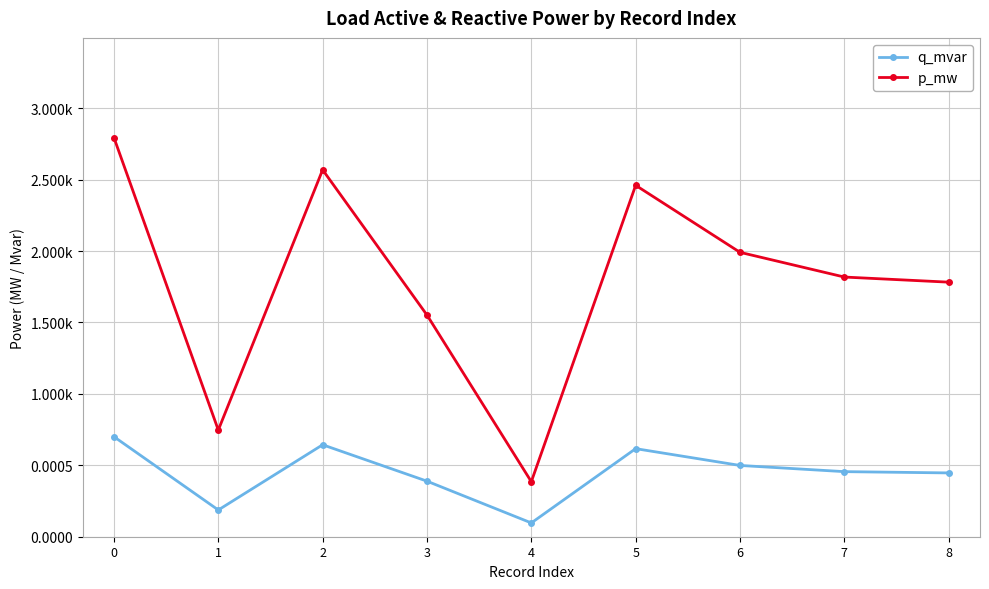

Does the chart display data point markers on the line(s)?

Yes